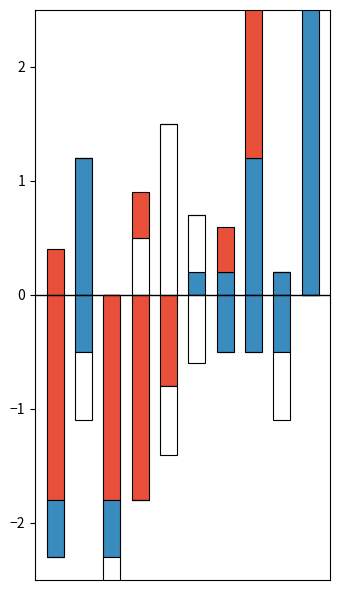

Which series changed the most between 1 and 2?

Robbery